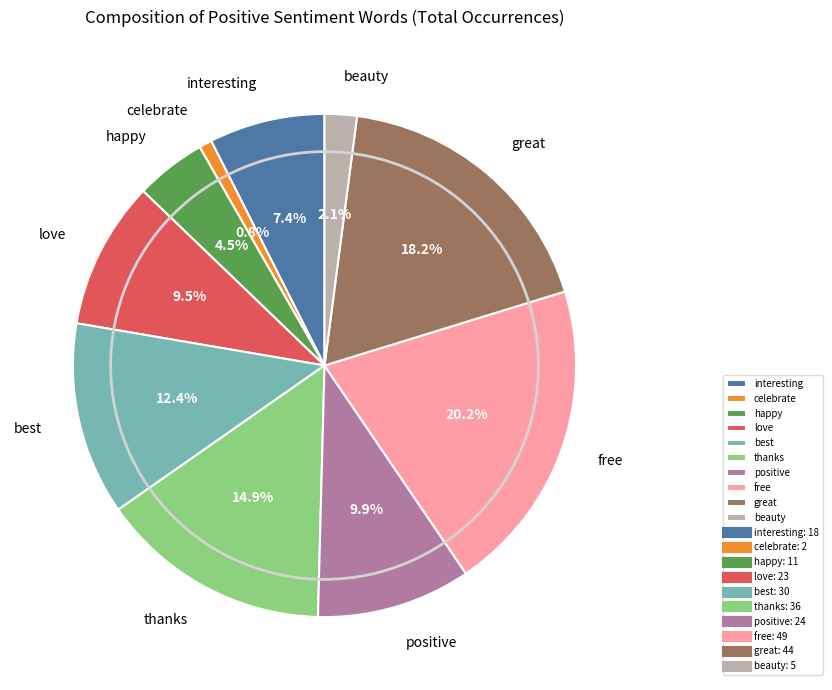

Which category has the biggest portion of the pie?

free